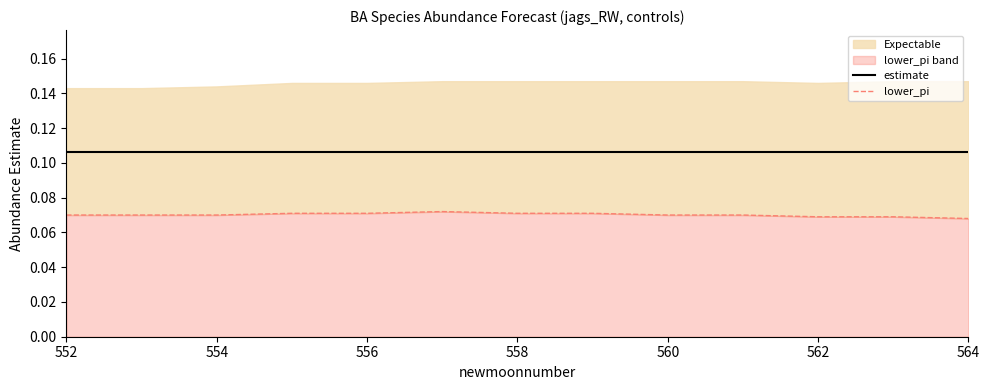

Does the chart have visible grid lines?

No